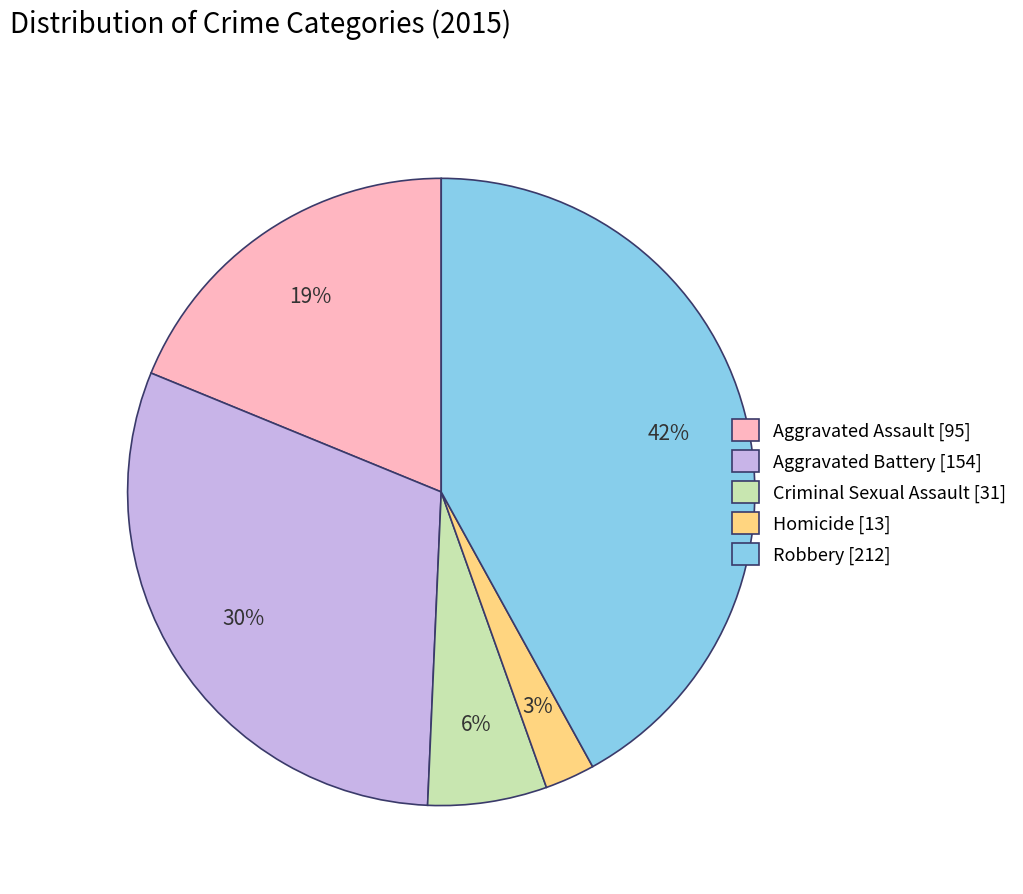

Do Criminal Sexual Assault and Robbery together represent more than half of the pie?

No